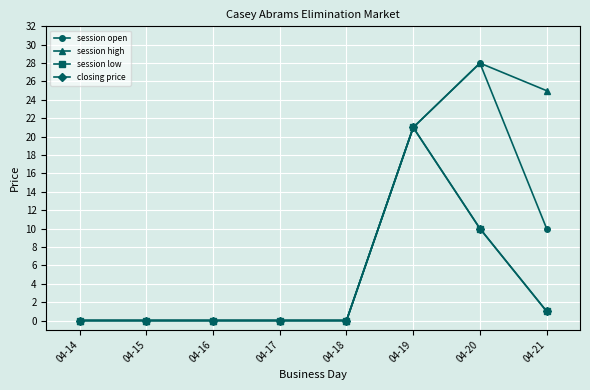

Reading right to left, what are all the values shown in this chart?

session open: 04-21=10	04-20=28	04-19=21	04-18=0	04-17=0	04-16=0	04-15=0	04-14=0
session high: 04-21=25	04-20=28	04-19=21	04-18=0	04-17=0	04-16=0	04-15=0	04-14=0
session low: 04-21=1	04-20=10	04-19=21	04-18=0	04-17=0	04-16=0	04-15=0	04-14=0
closing price: 04-21=1	04-20=10	04-19=21	04-18=0	04-17=0	04-16=0	04-15=0	04-14=0